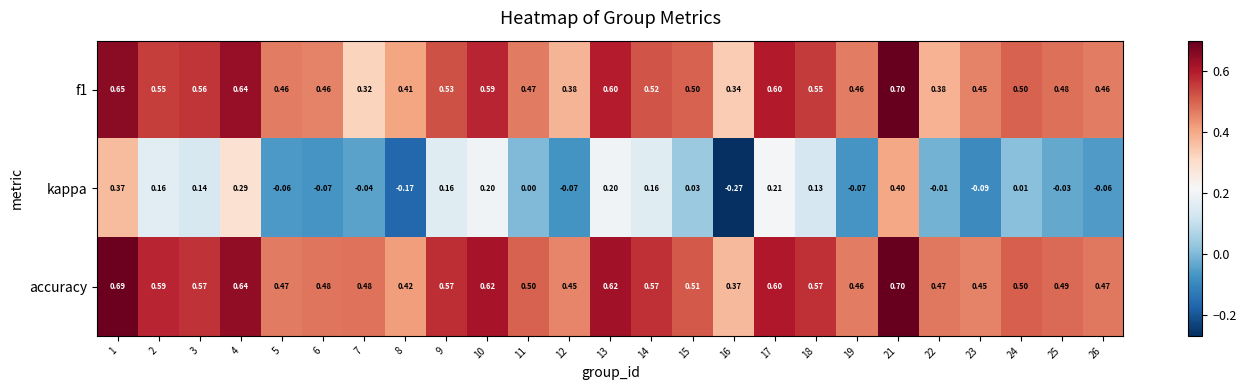

What is the spread (max minus min) of values at 3?

0.4